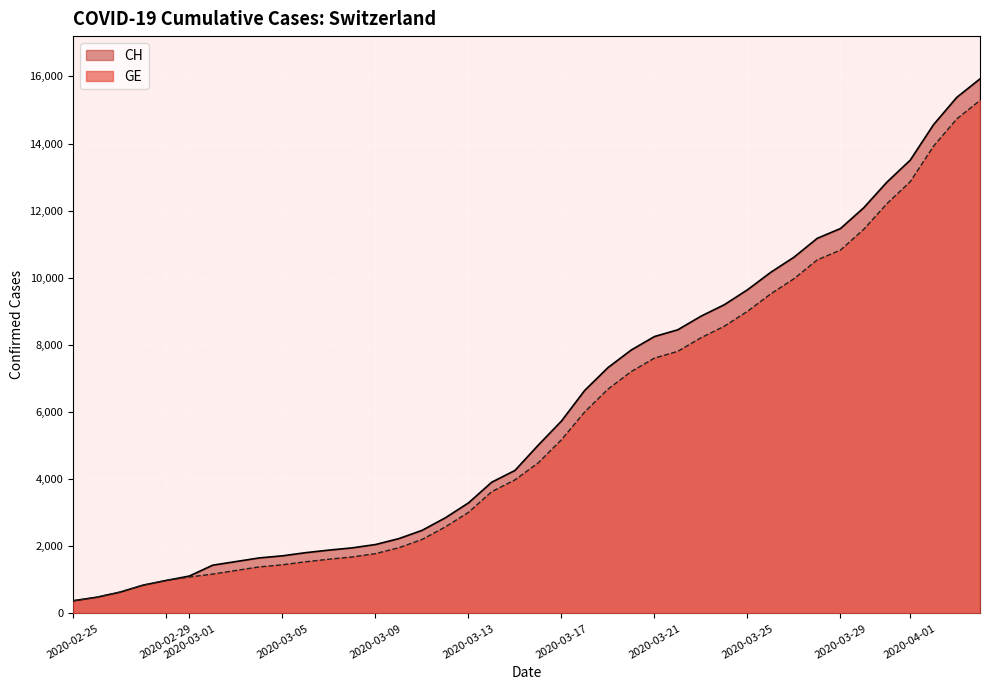

How many data points in GE are above 4485?

19